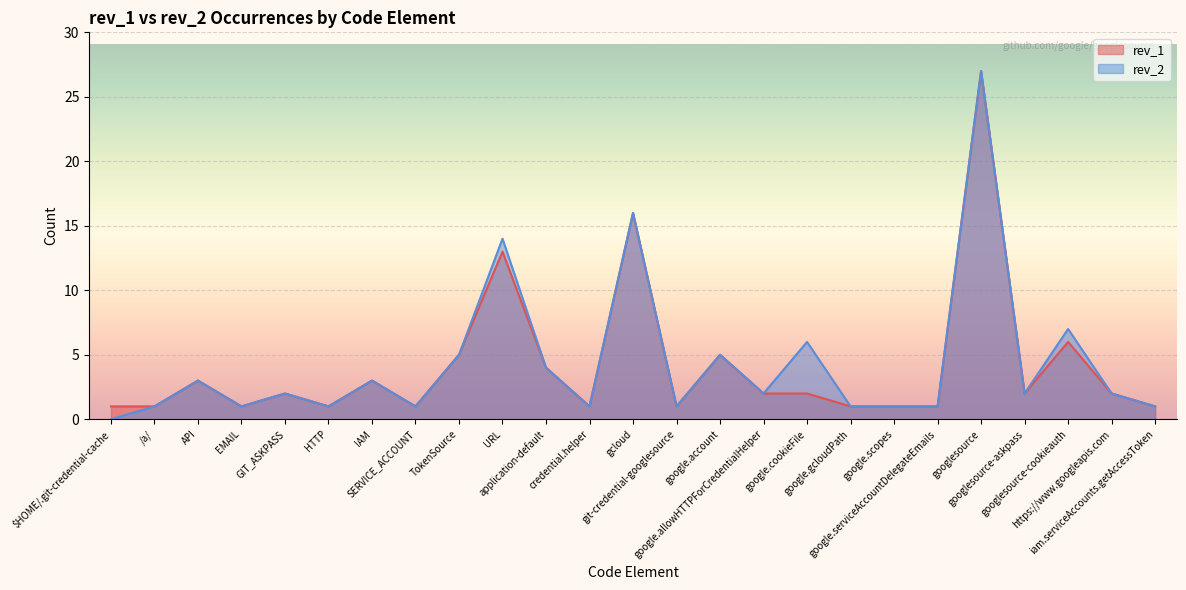

What are all the series names shown in the legend?

rev_1, rev_2